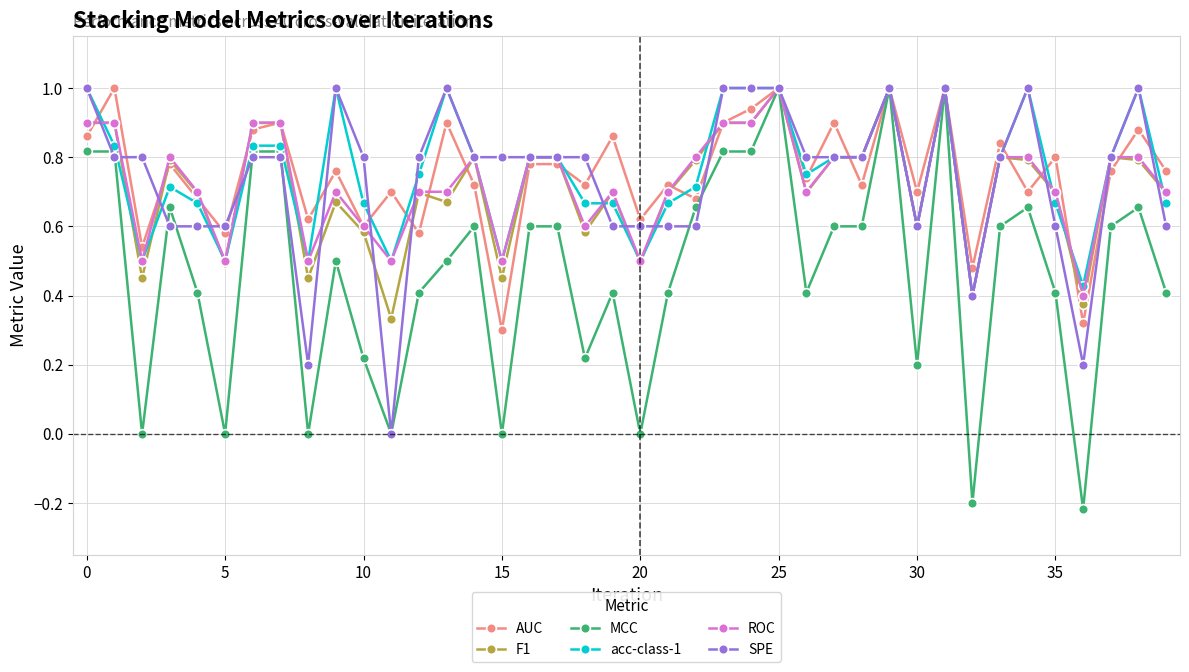

Which series has the widest spread of values?

MCC